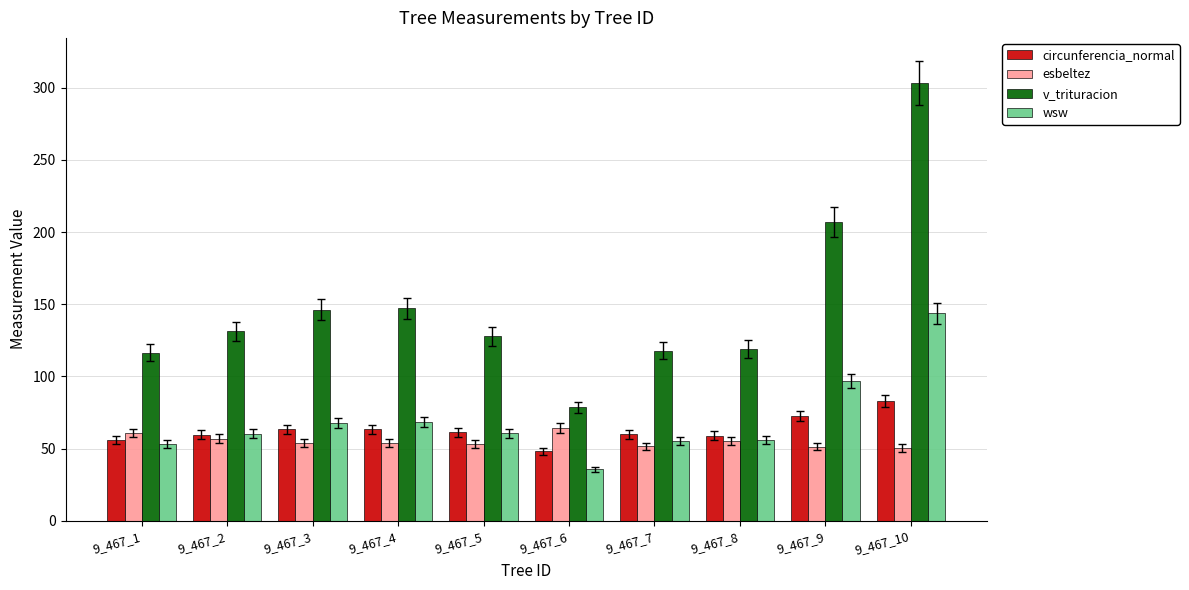

What value does the esbeltez series have at 9_467_10?

50.4